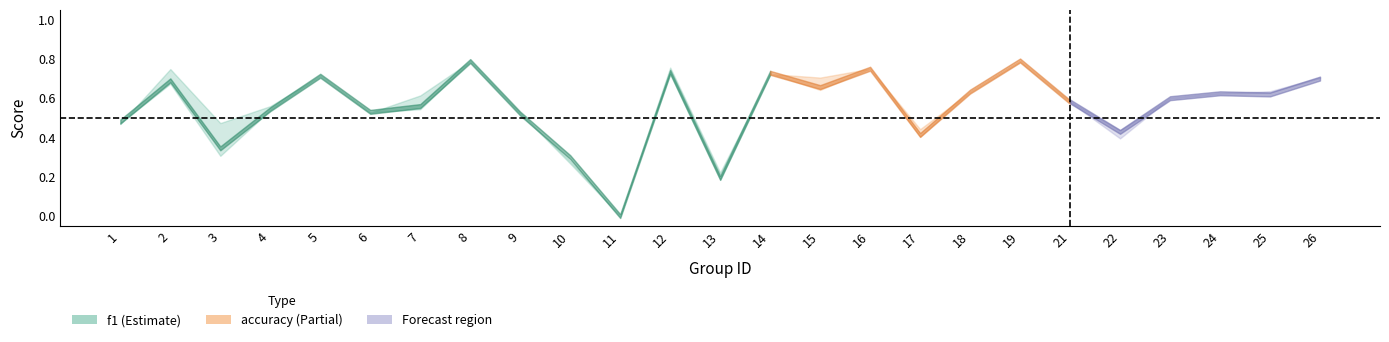

Does the chart display data point markers on the line(s)?

No